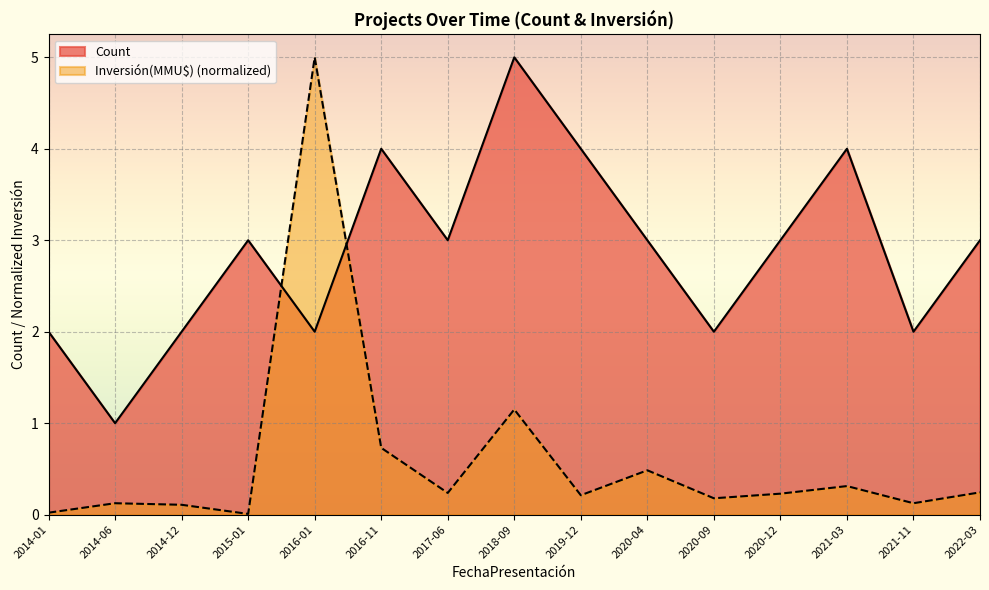

The value of Inversión(MMU$) at 2019-12 is 0.2. True or false?

True